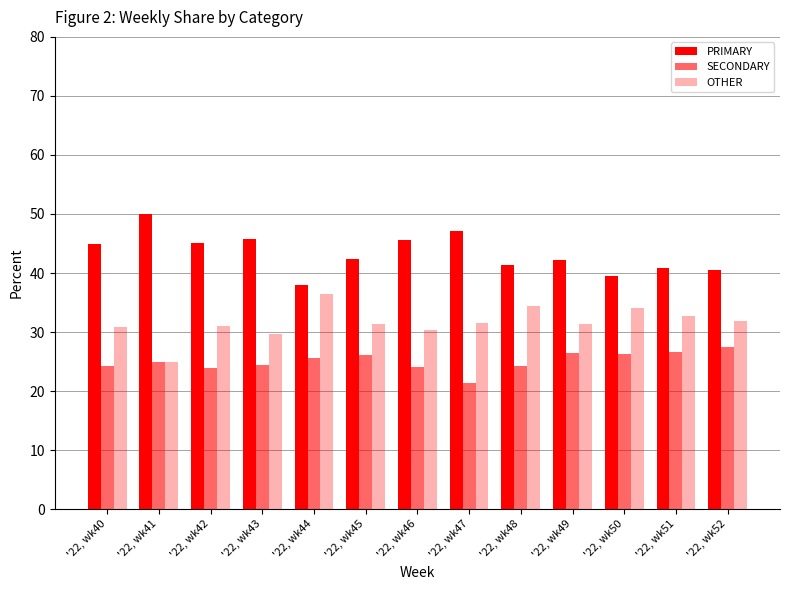

What is the value of the SECONDARY bar at the 11th from the left?

26.4